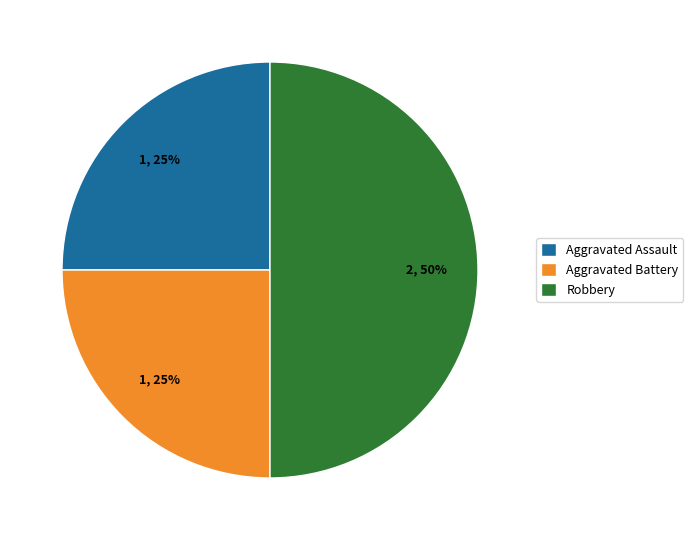

To the nearest percent, what portion does Robbery represent?

50%